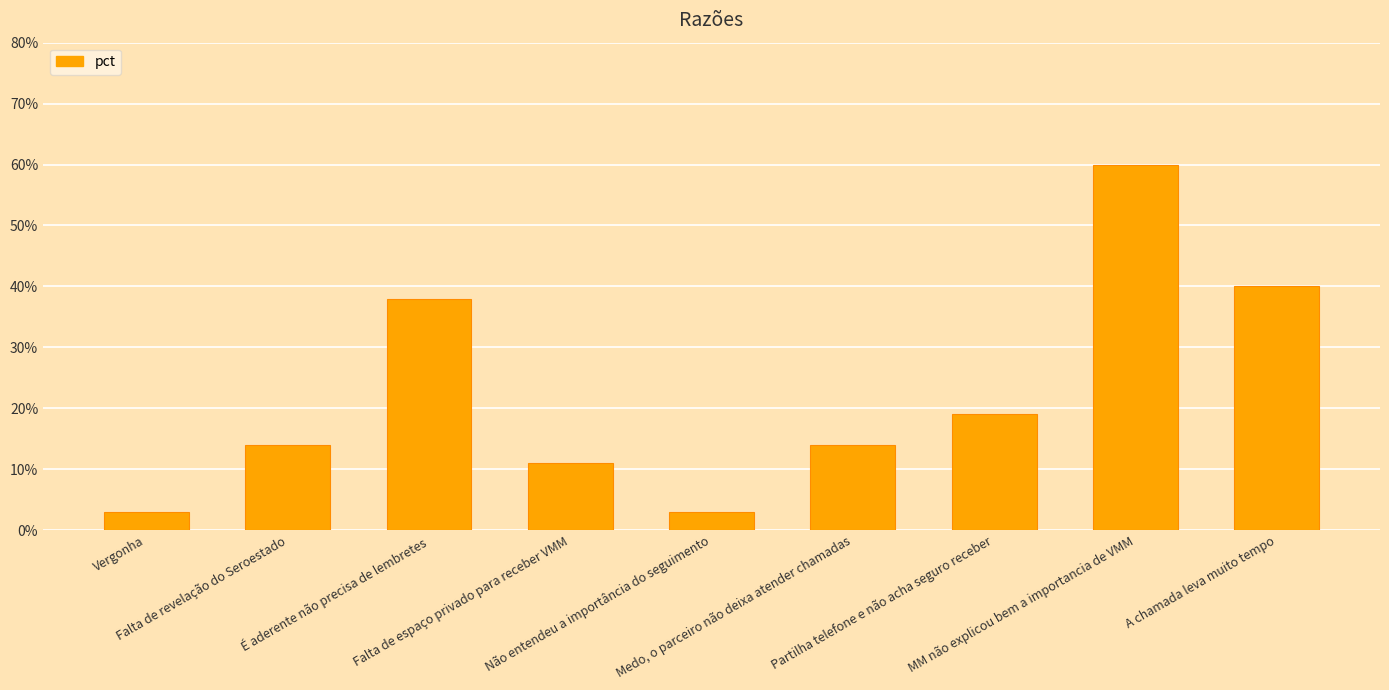

What is the maximum value shown in the chart?

60